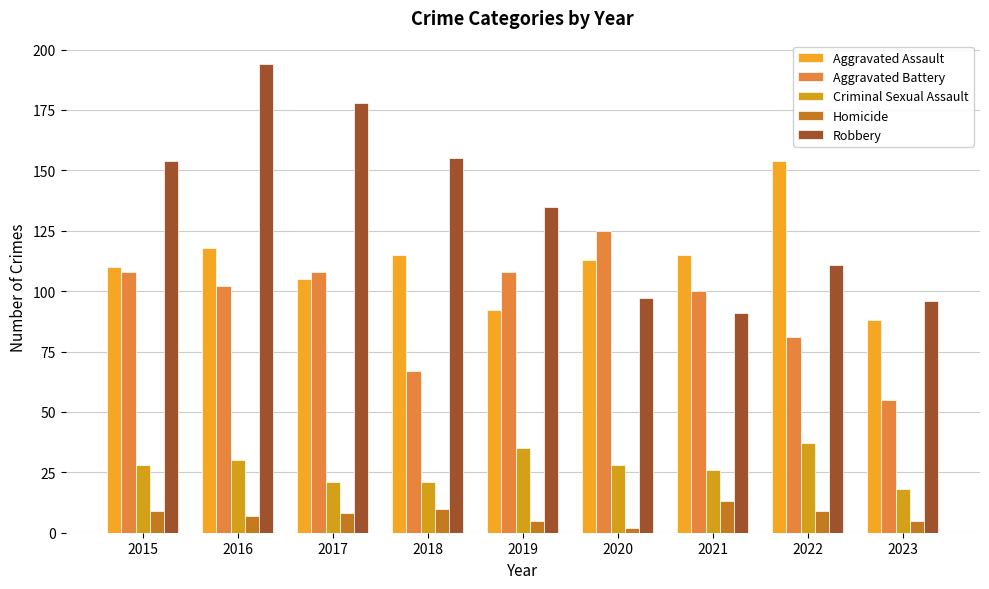

How many groups of bars are there?

9